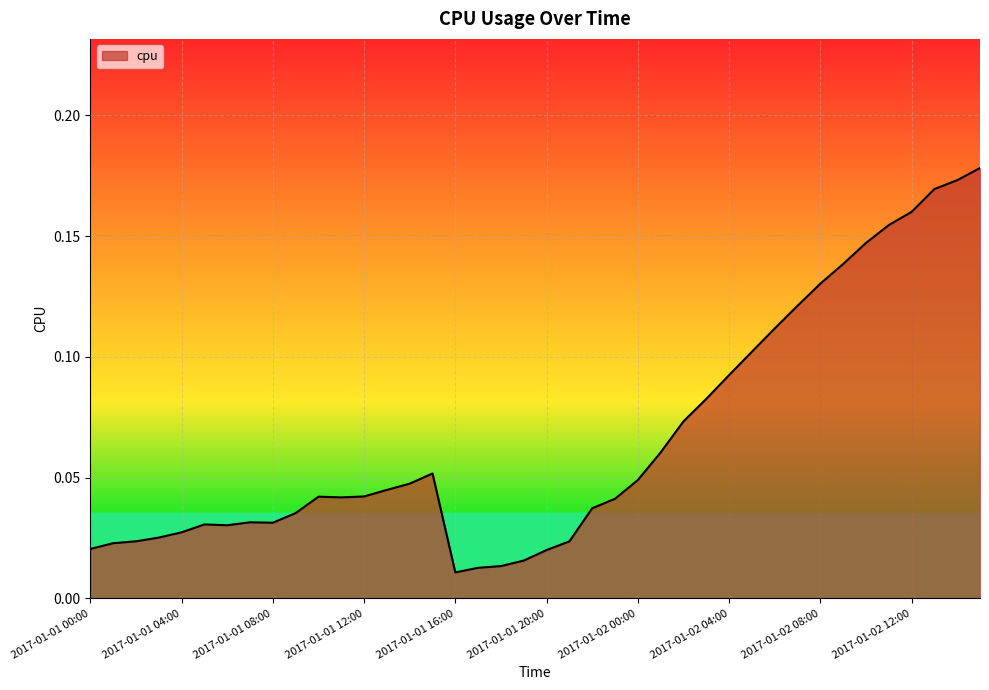

How many lines are shown in the chart?

1